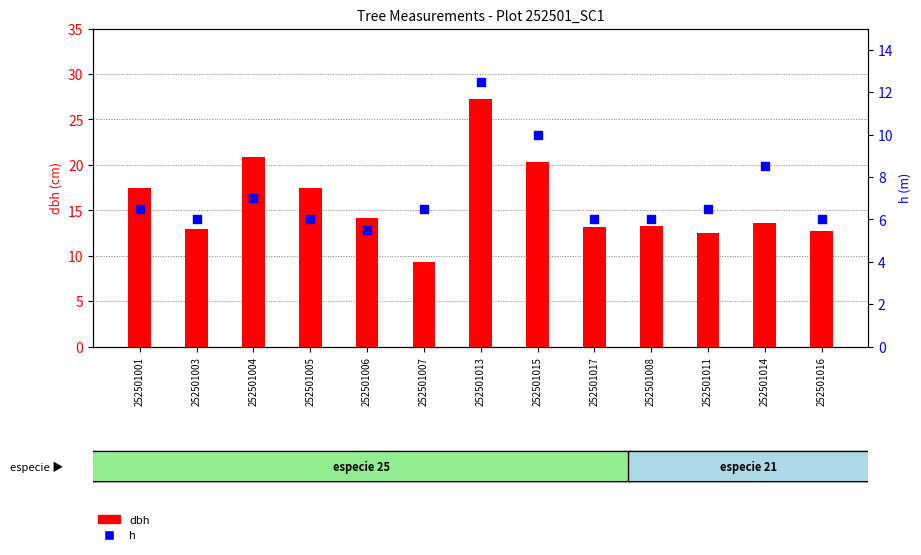

Which series has the largest Y range (max minus min)?

dbh